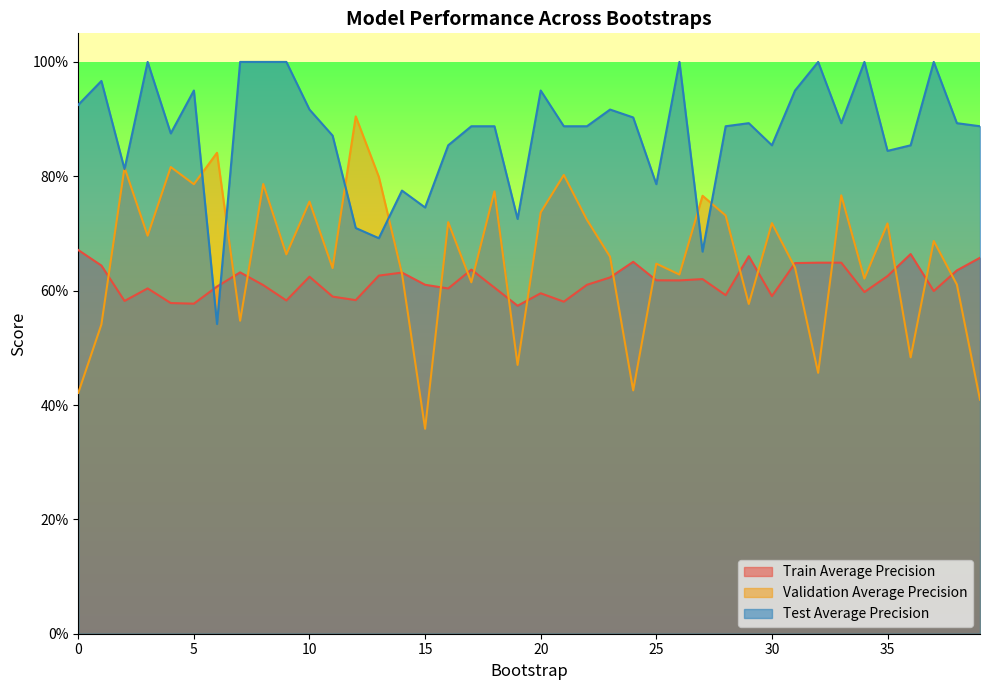

List the labels in order of validation_average_precision value, smallest first.

15, 39, 0, 24, 32, 19, 36, 1, 7, 29, 38, 17, 34, 26, 14, 11, 31, 25, 23, 9, 37, 3, 35, 30, 16, 22, 28, 20, 10, 27, 33, 18, 5, 8, 13, 21, 2, 4, 6, 12